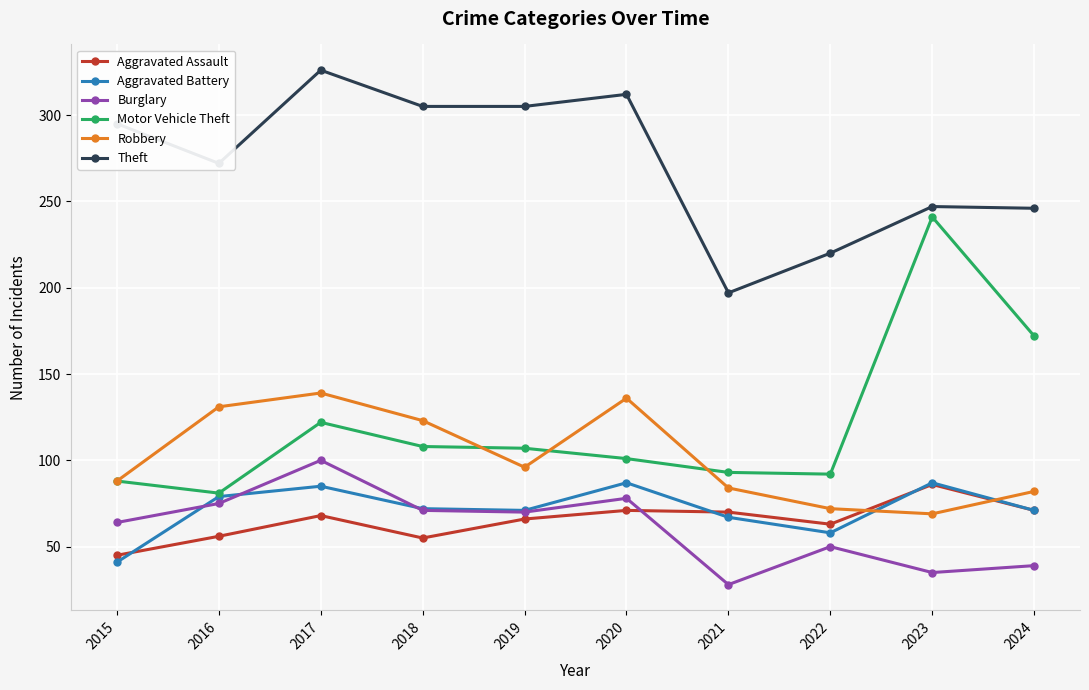

What is the difference between the maximum and minimum values in the Aggravated Assault series?

41